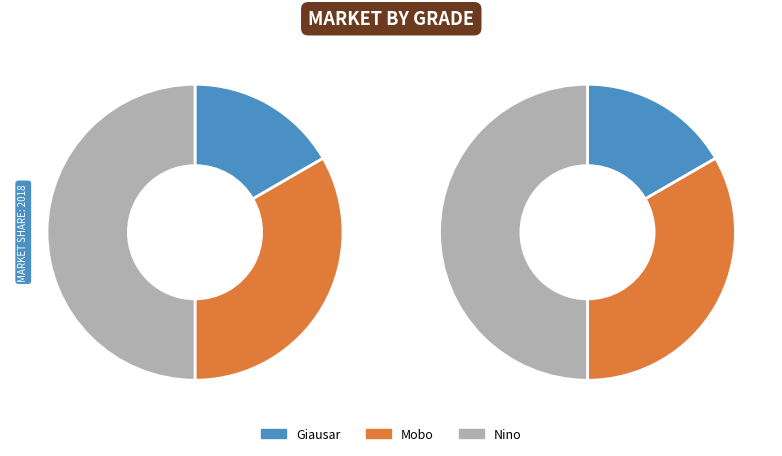

True or false: Nino accounts for 50% of the total.

True